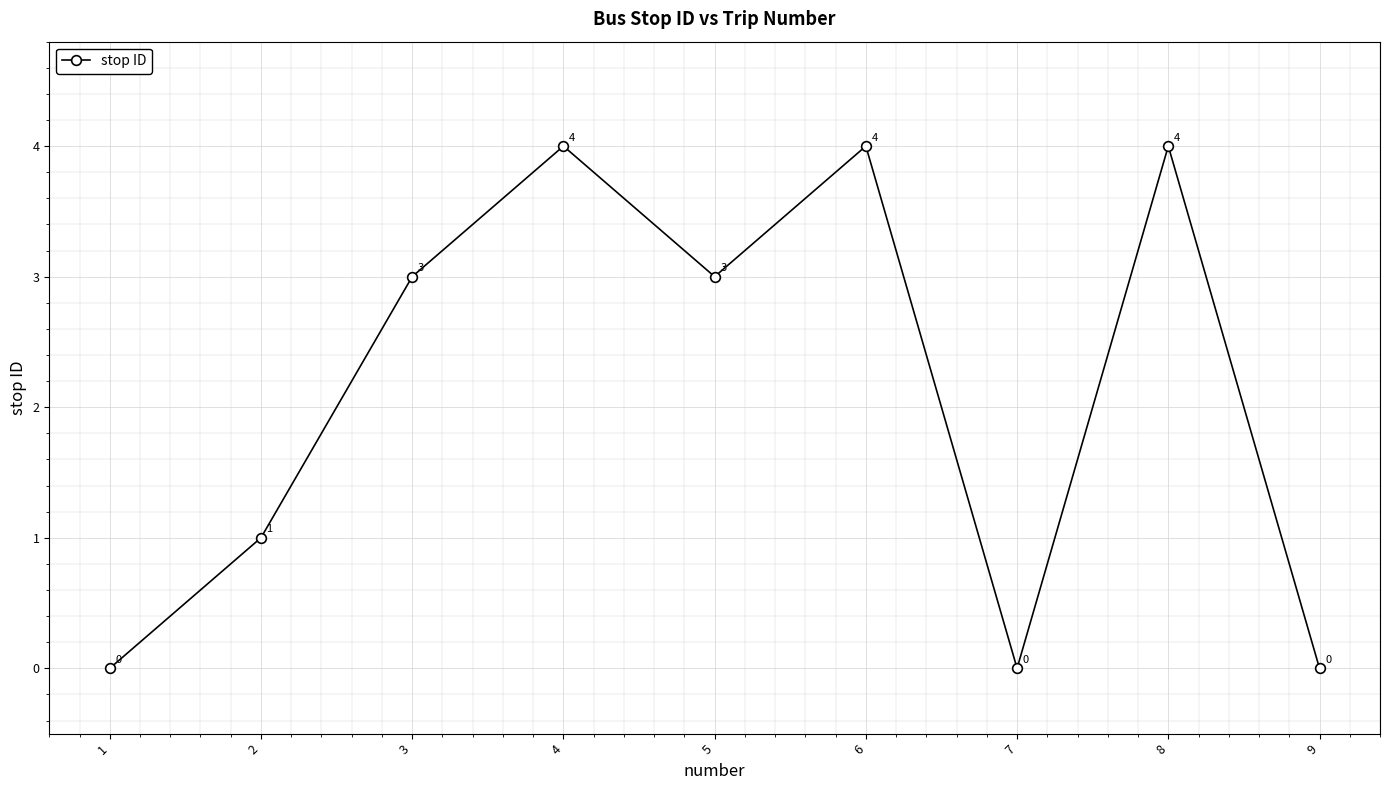

What is the approximate value at 6?

4